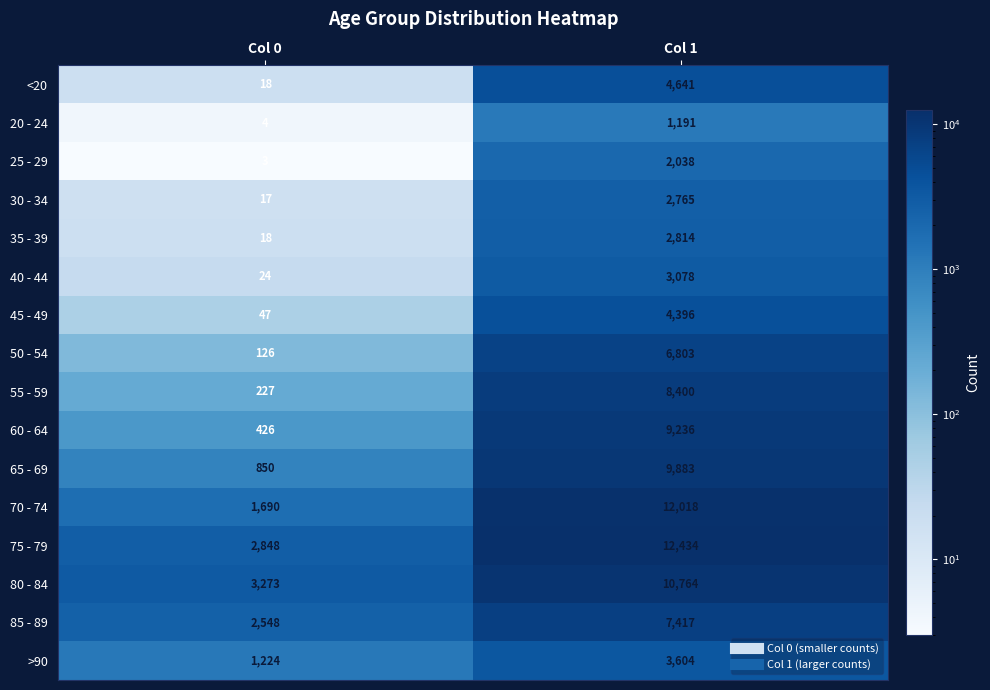

At how many categories does at least one series exceed 4032?

1